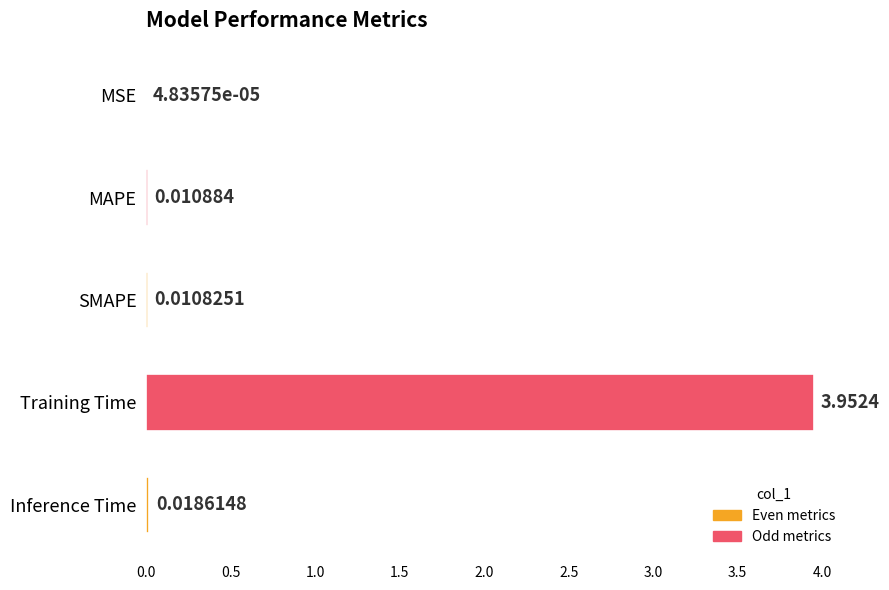

Which category has the highest value across all series?

Training Time